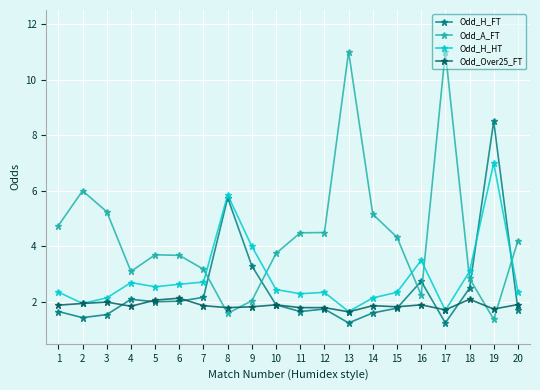

At which label does Odd_H_HT first exceed 2?

1